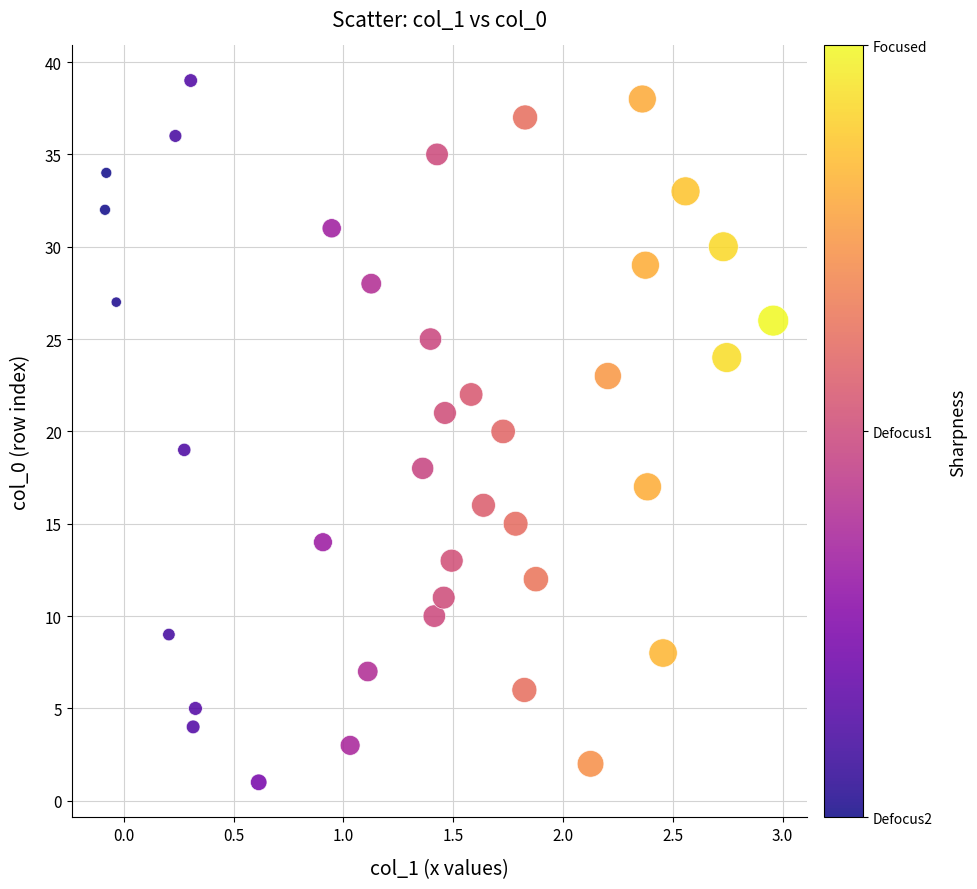

What is the range of Y values (max minus min)?

38